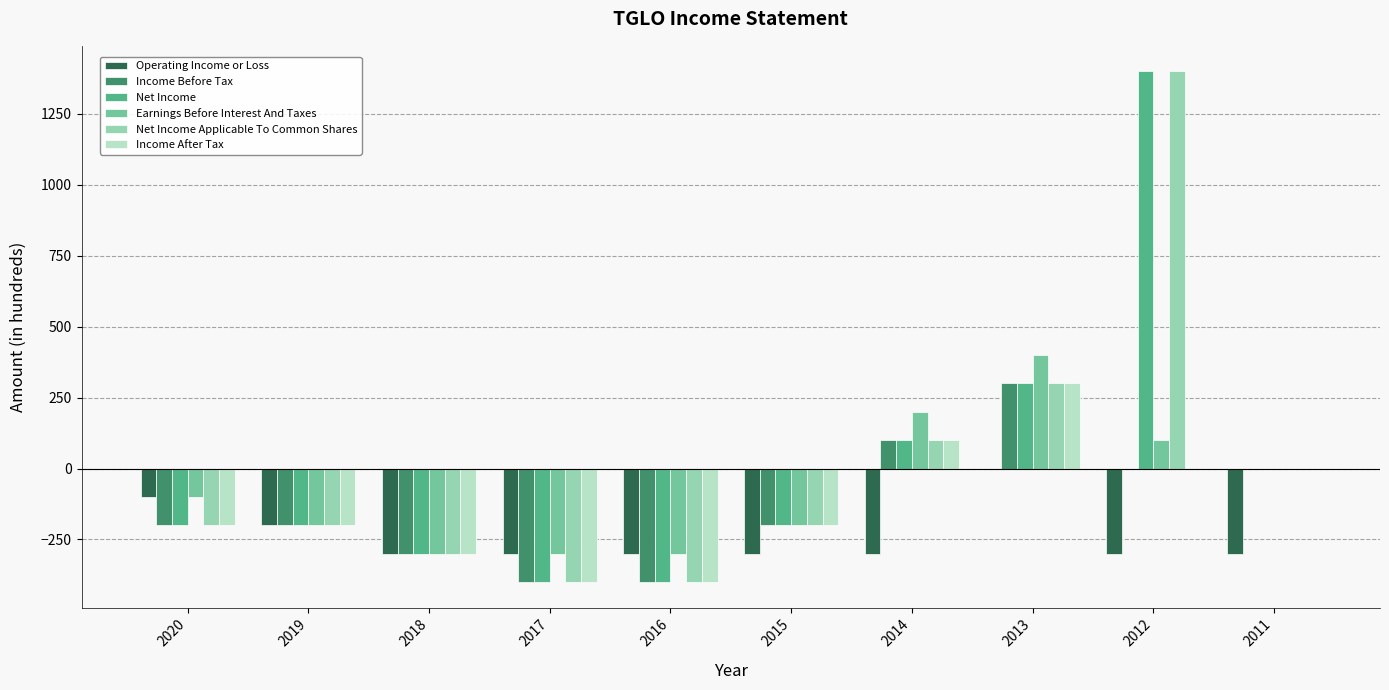

What is the sum of the Income After Tax values at 2018 and 2011?

-300